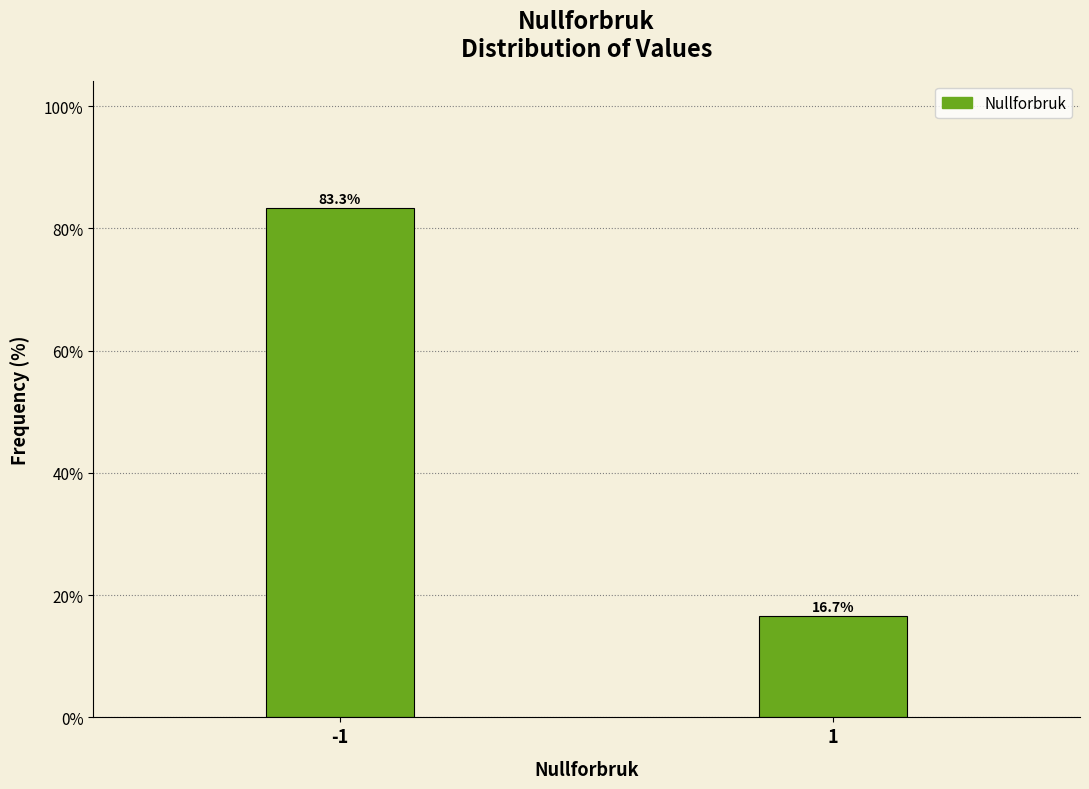

Reading left to right, list all the values displayed in this chart.

83.3	16.7